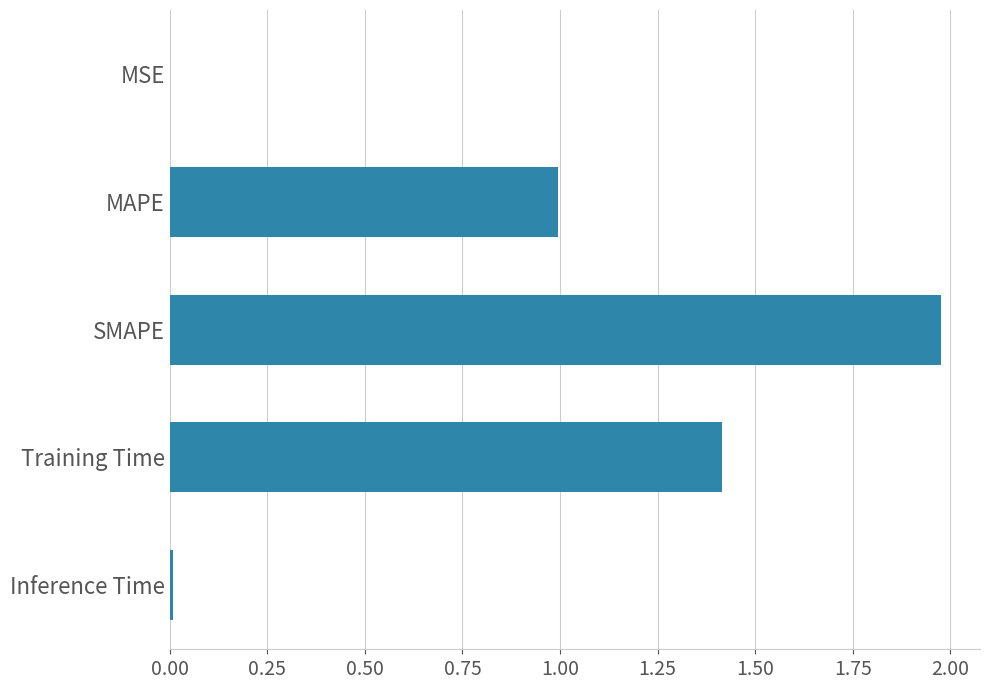

Count the number of data series in this chart.

1